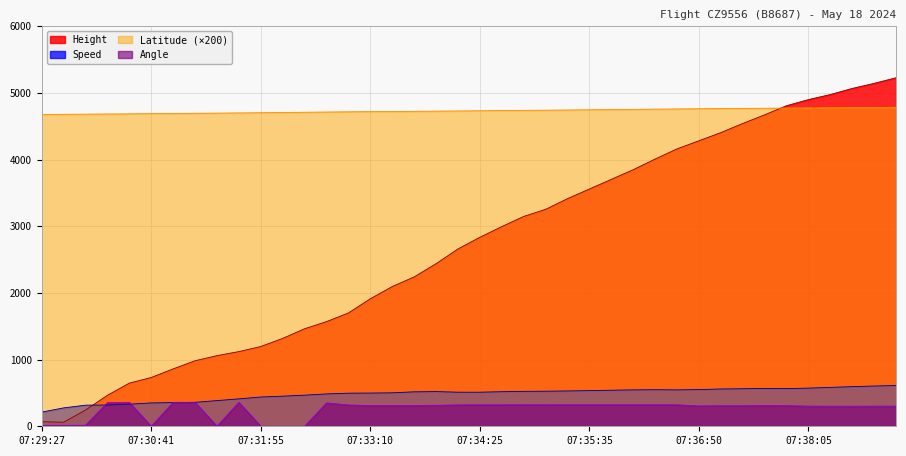

What is the sum of all Speed values?

19299.7